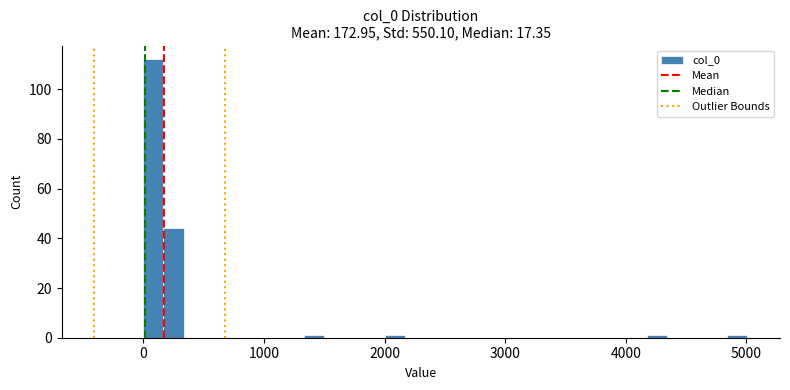

Around what value on the x-axis is the tallest bar? Give the approximate position of its centre, as read against the axis.

100